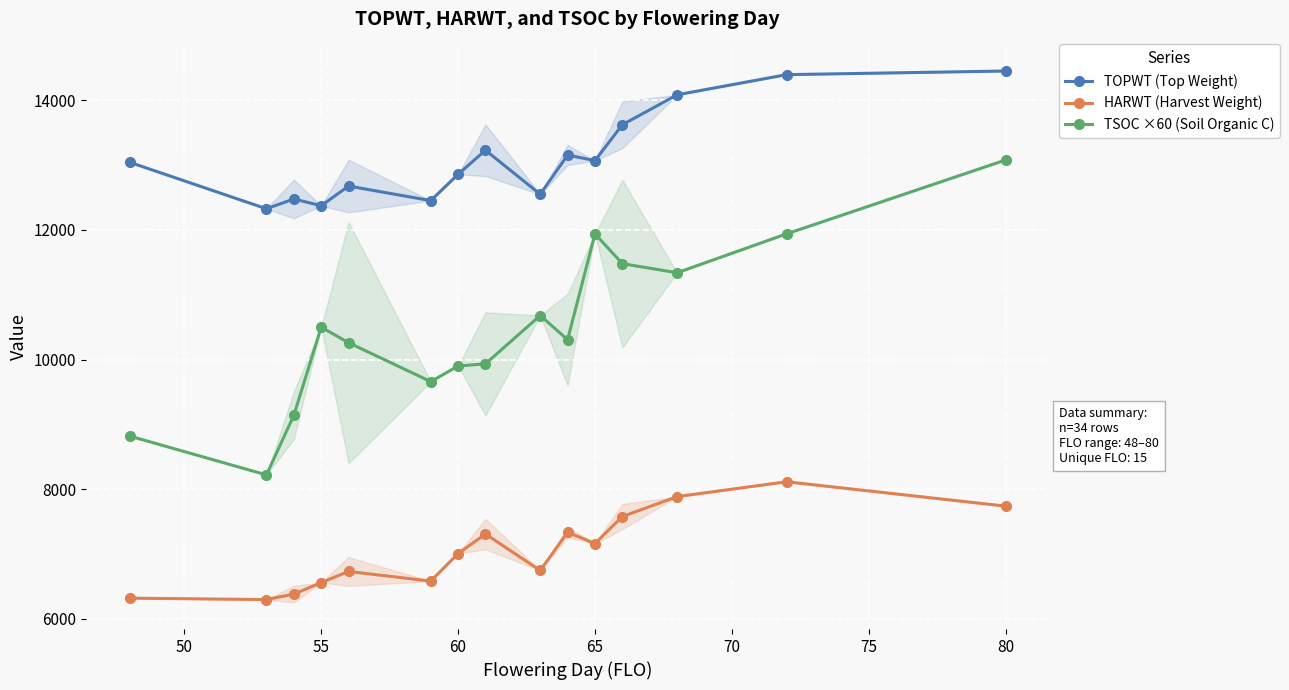

True or false: TOPWT (Top Weight) and TSOC ×60 (Soil Organic C) intersect in this chart.

False